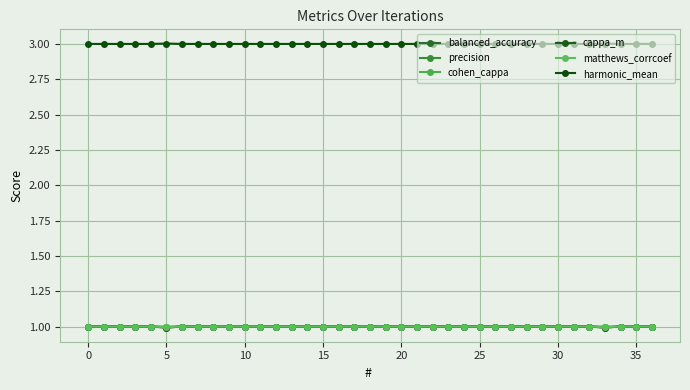

Does the chart have visible grid lines?

Yes